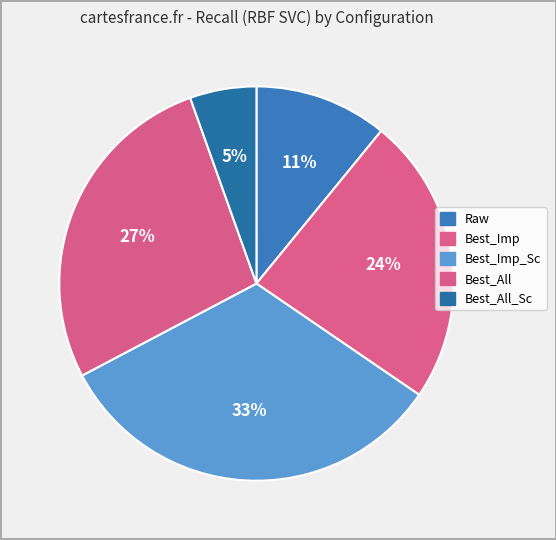

How many slices are in this pie chart?

5